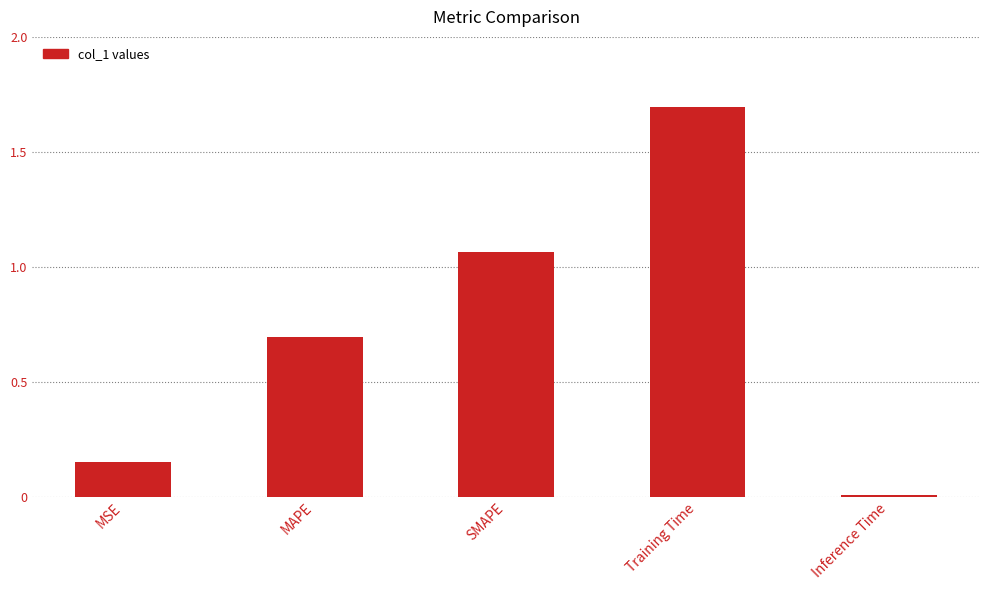

What is the difference between the second highest and second lowest values?

0.9